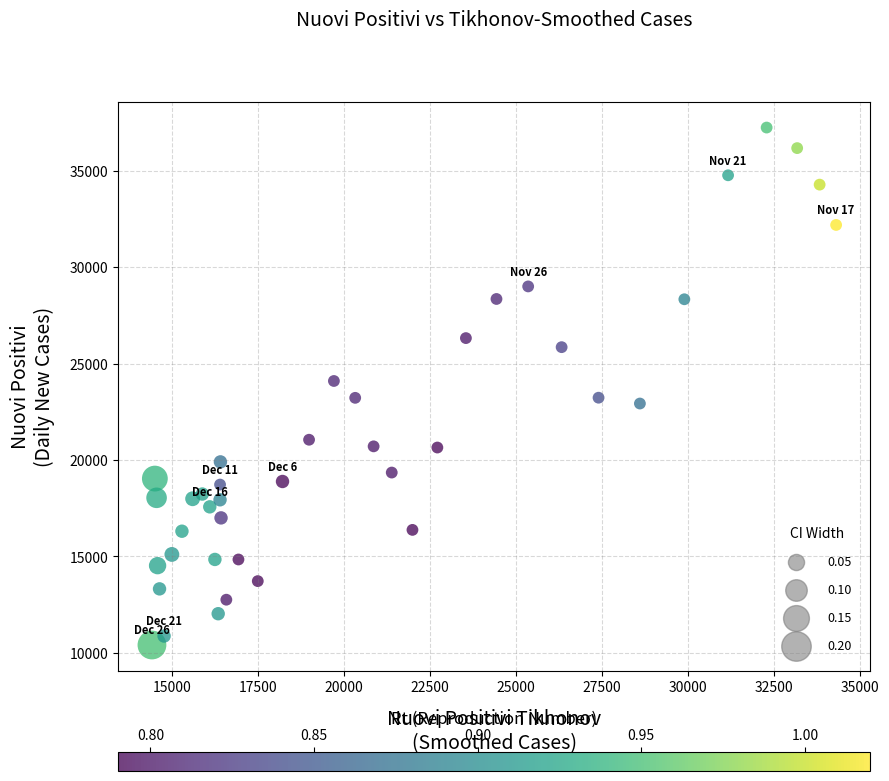

What is the range of Y values (max minus min)?

26835